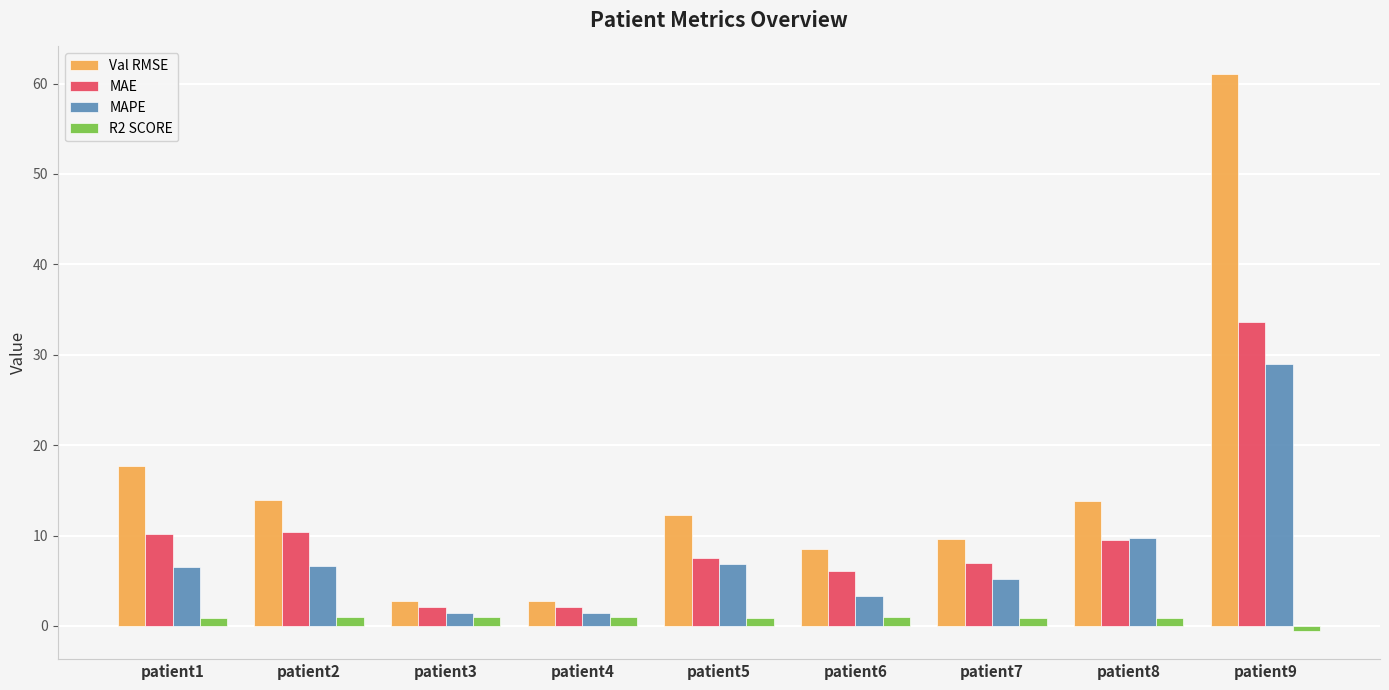

Rank the series by their maximum value, from highest to lowest.

Val RMSE, MAE, MAPE, R2 SCORE